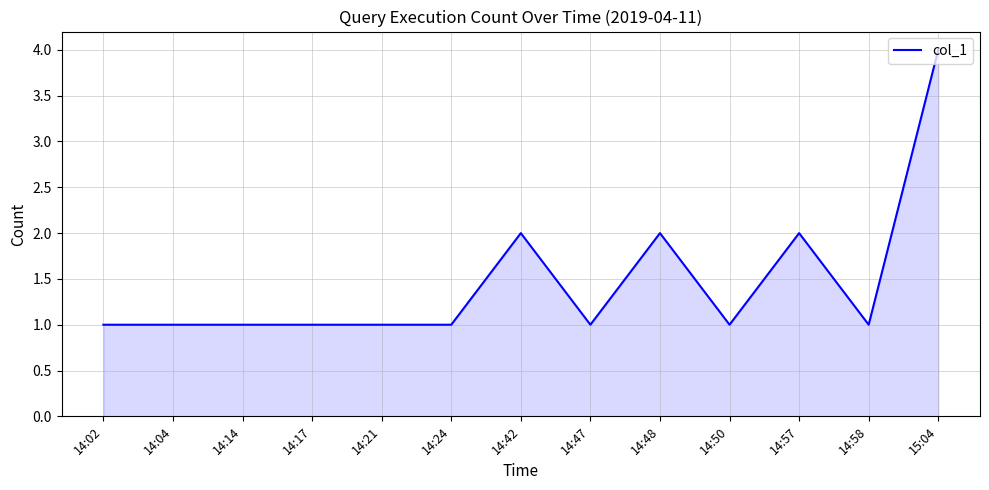

Reading left to right, list all the values displayed in this chart.

1	1	1	1	1	1	2	1	2	1	2	1	4